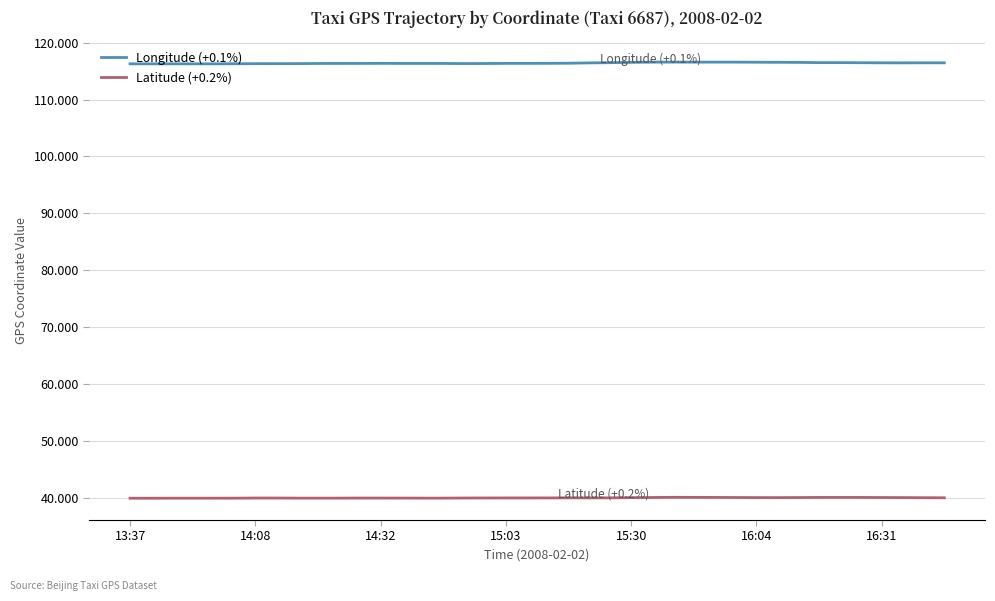

Which series has the widest spread of values?

Longitude (+0.1%)